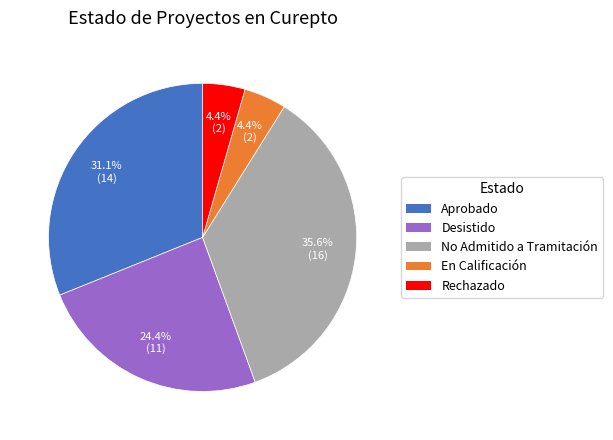

How many segments does this pie chart have?

5